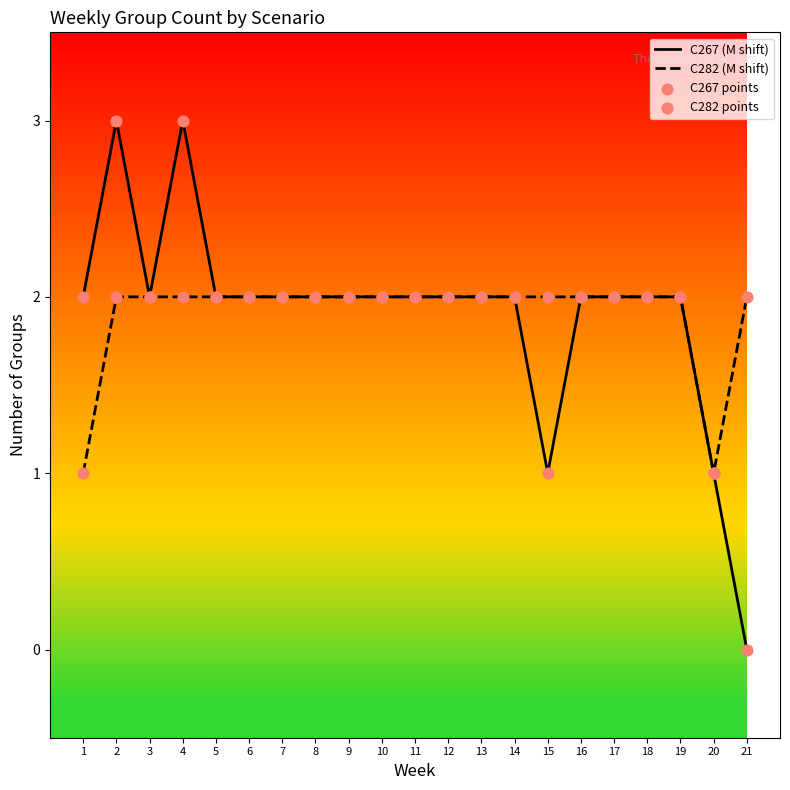

Which series has the largest range (max minus min)?

C267 (M shift)